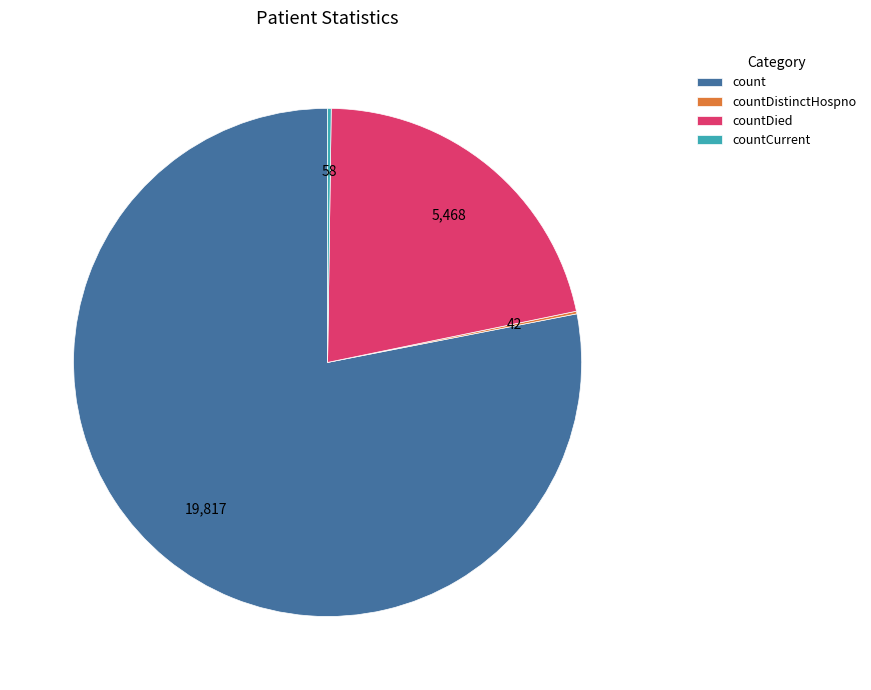

Is count the majority of the pie?

Yes